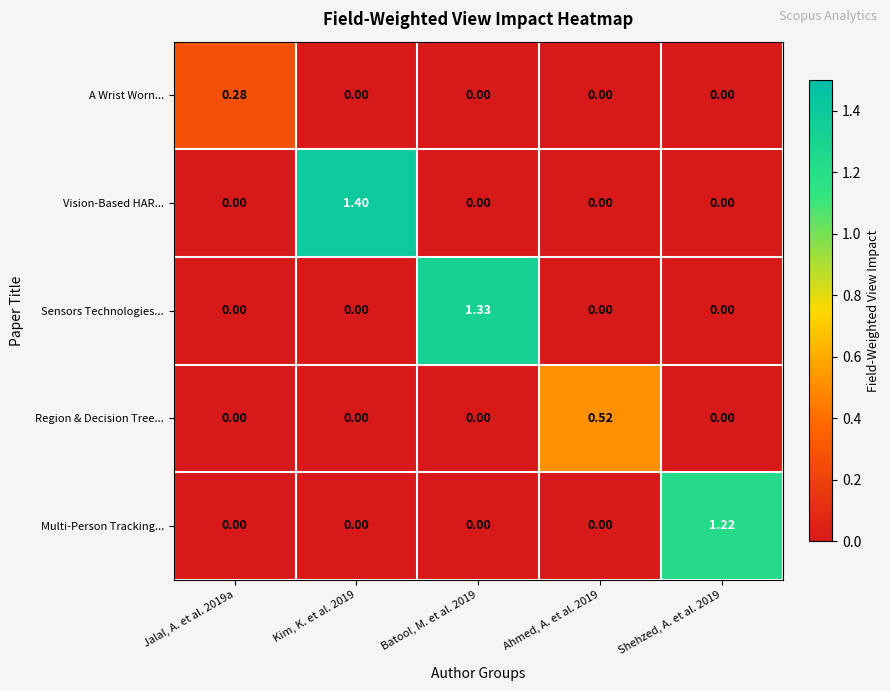

At how many categories does at least one series exceed 0?

5